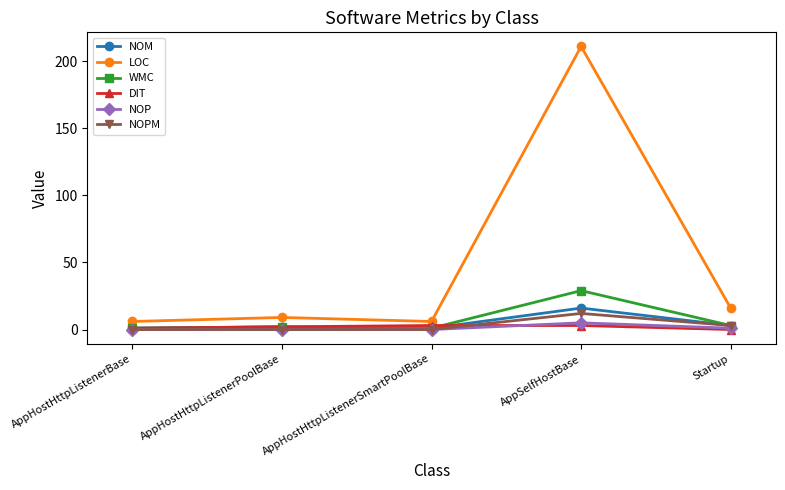

What is the value of the LOC point at the 1st from the left?

6